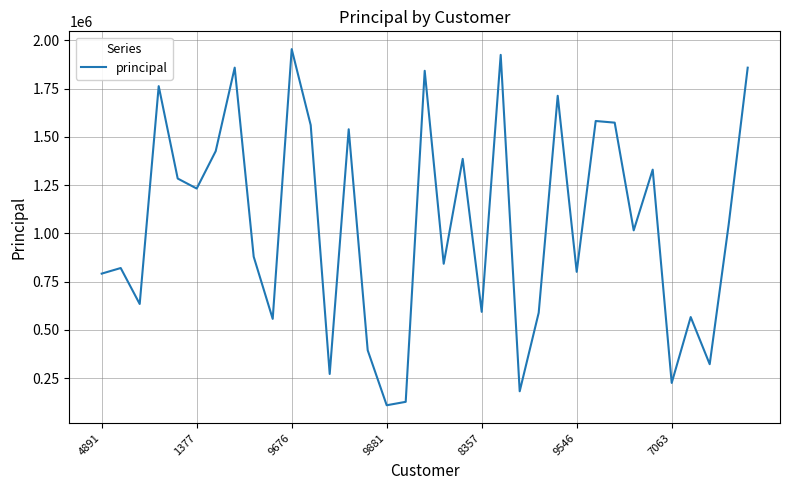

What is the maximum value shown in the chart?

1954803